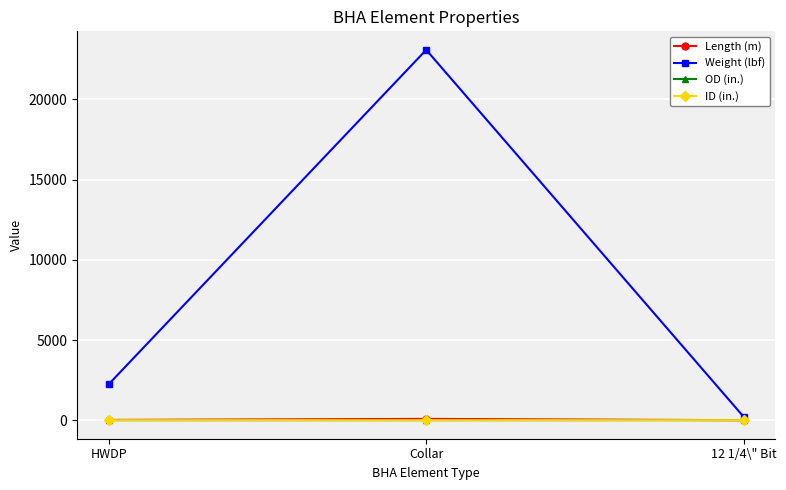

At which label does Weight (lbf) reach its minimum?

12 1/4\" Bit